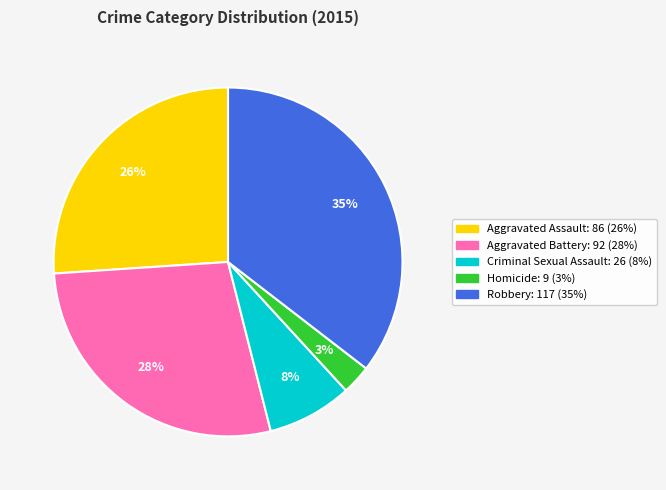

To the nearest percent, what is the average slice percentage?

20%